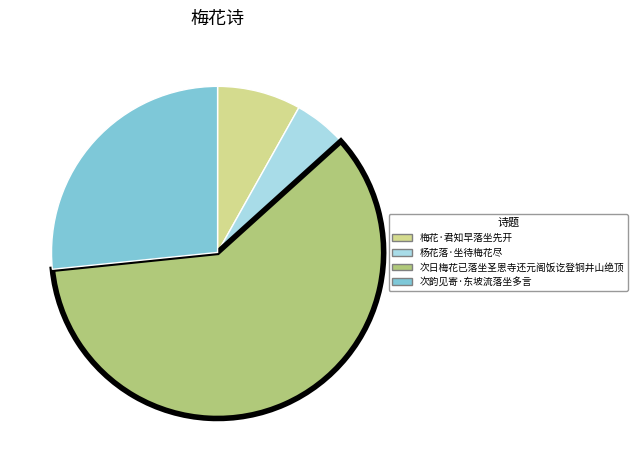

Combined, do 杨花落·坐待梅花尽 and 次韵见寄·东坡流落坐多言 account for over 50%?

No